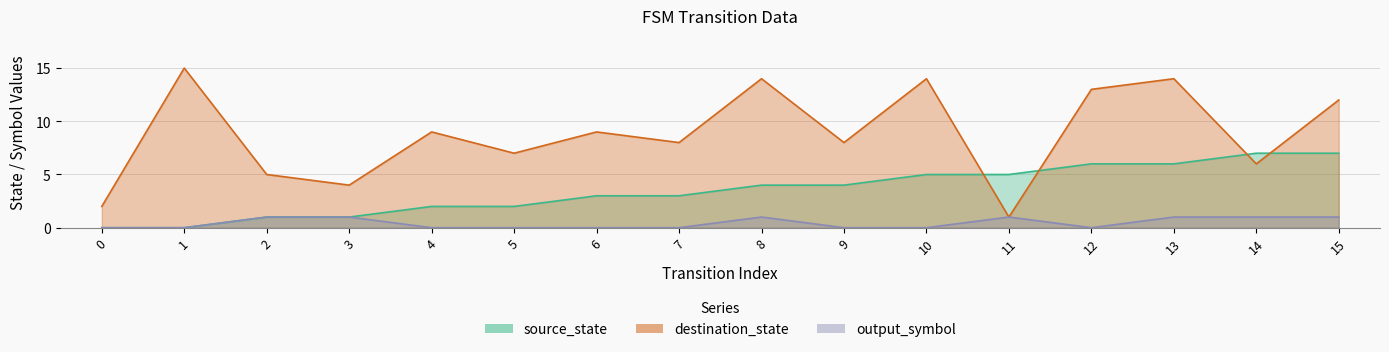

Which series has the widest spread of values?

destination_state